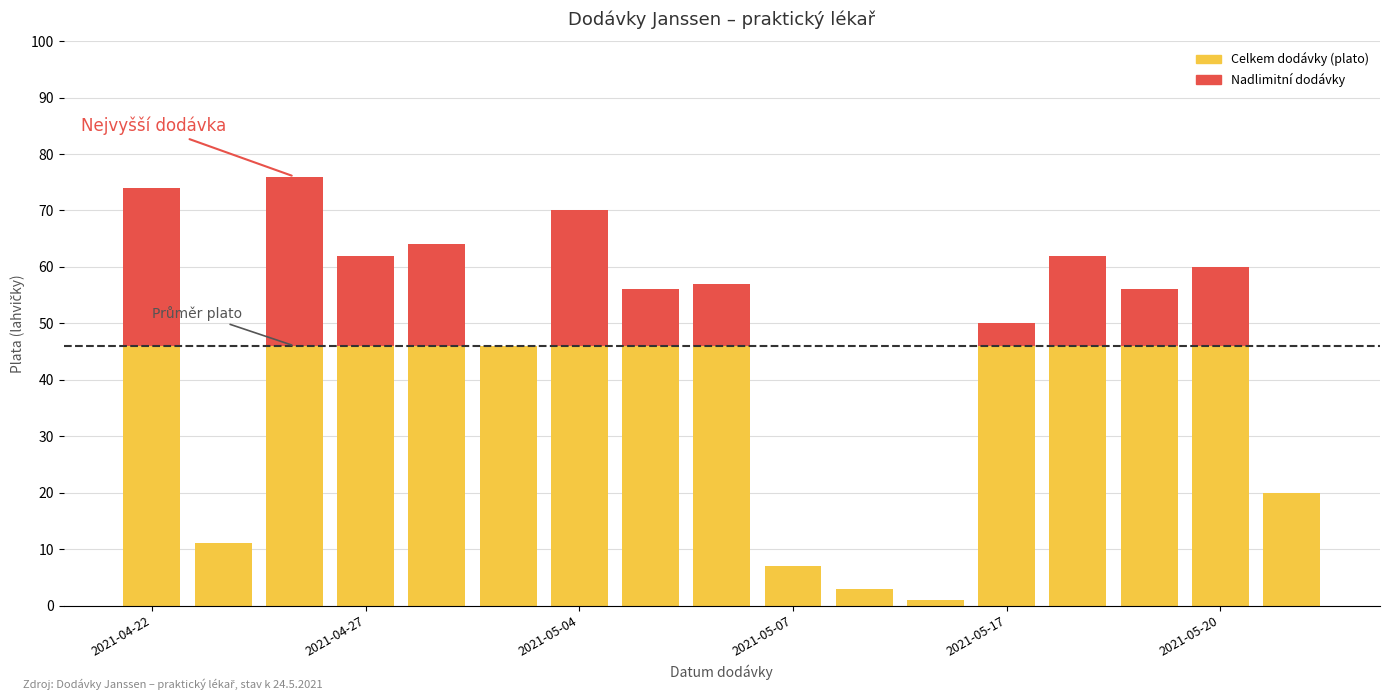

How many distinct data groups are displayed?

2